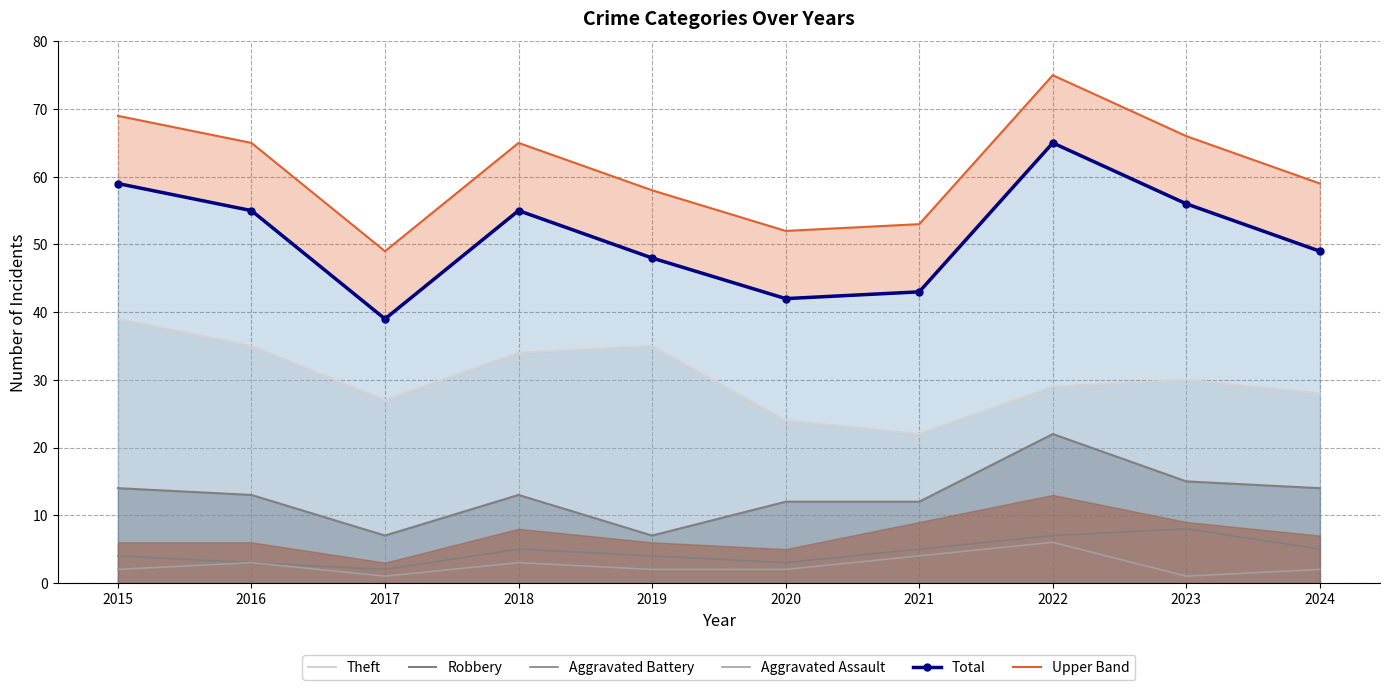

At which label does Robbery first exceed 13?

2015